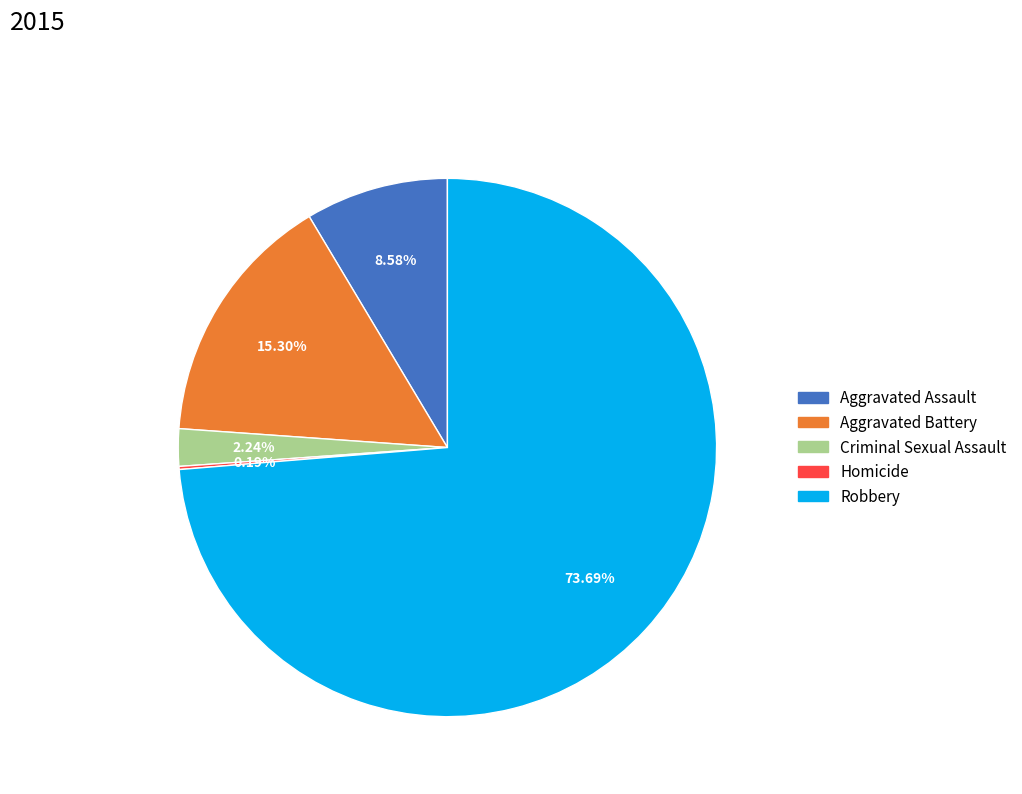

How much of the chart is everything except Aggravated Assault?

91.4%